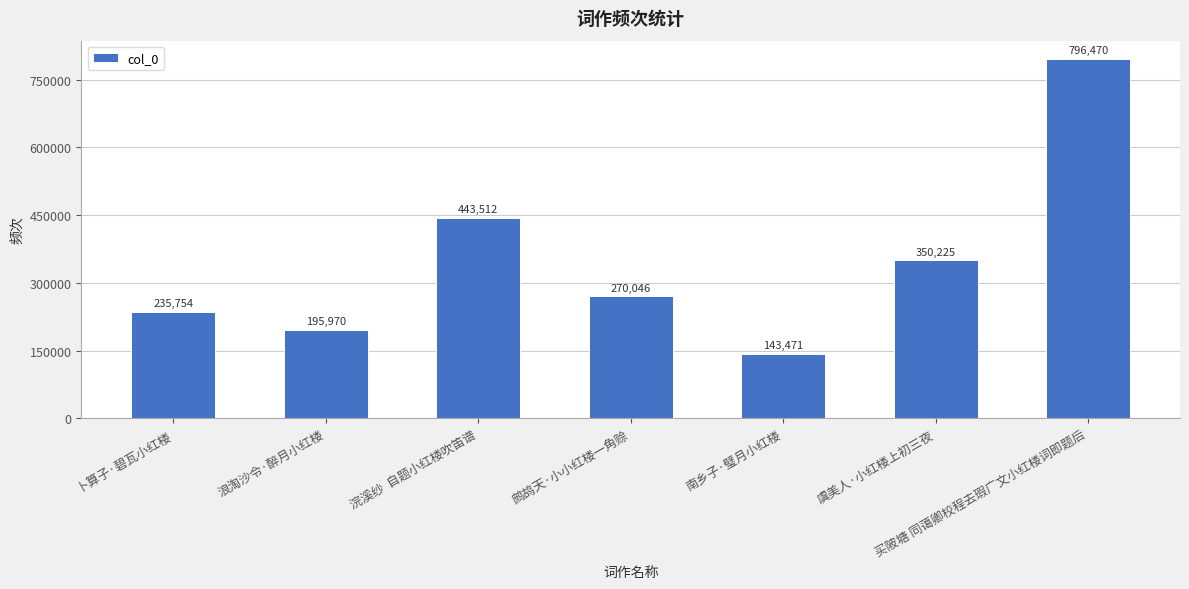

Reading left to right, transcribe all the data shown in this chart.

235754	195970	443512	270046	143471	350225	796470